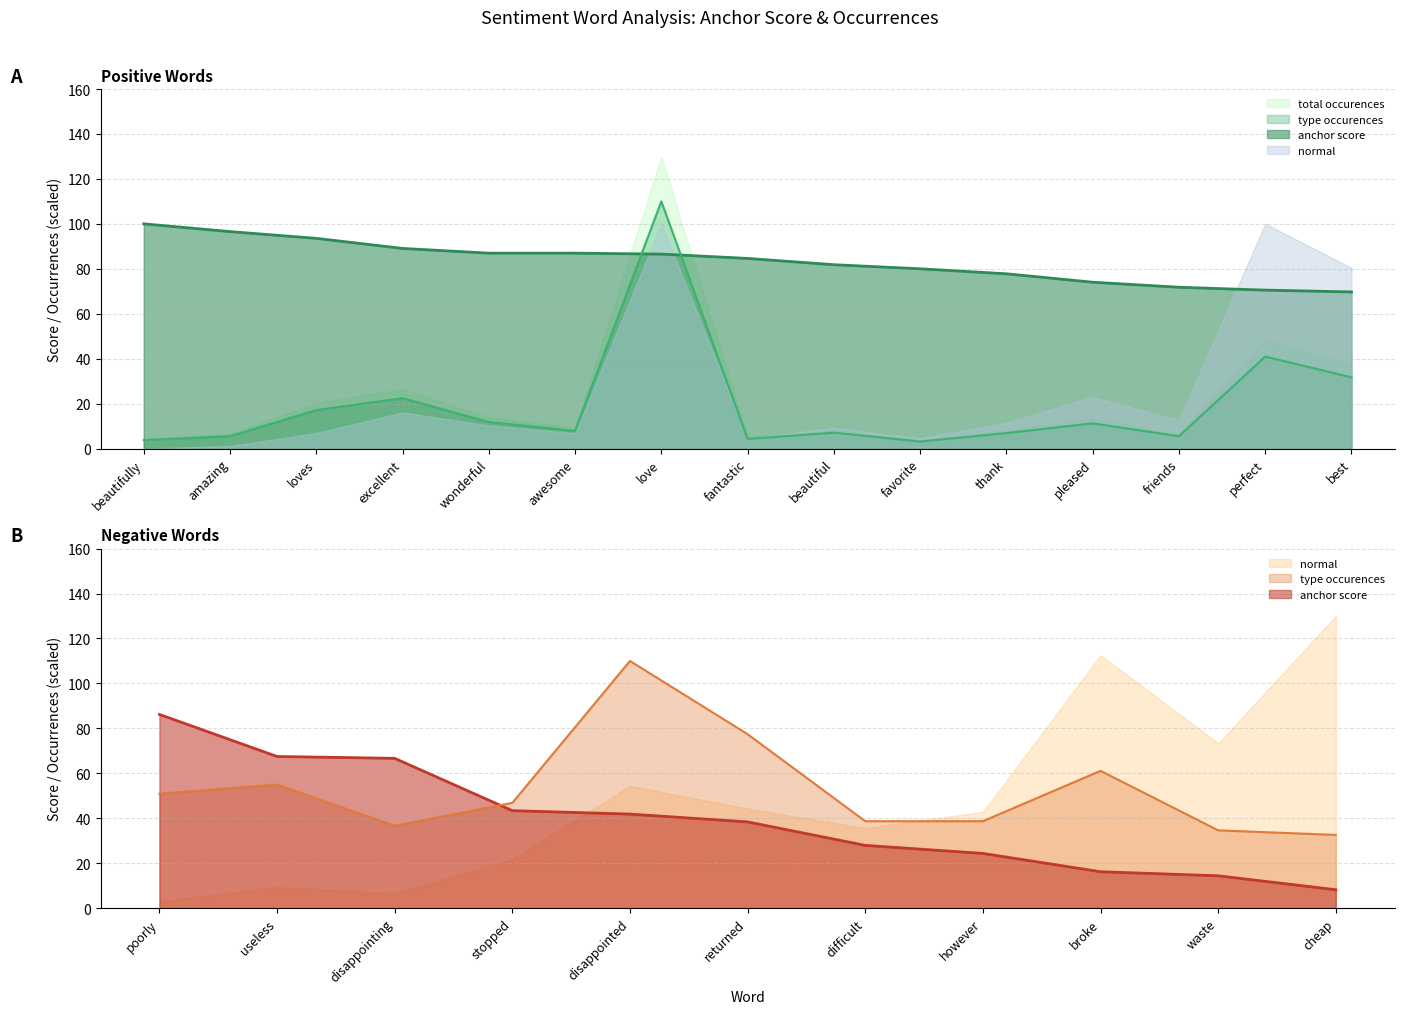

What is the label of the 7th point from the left?

love